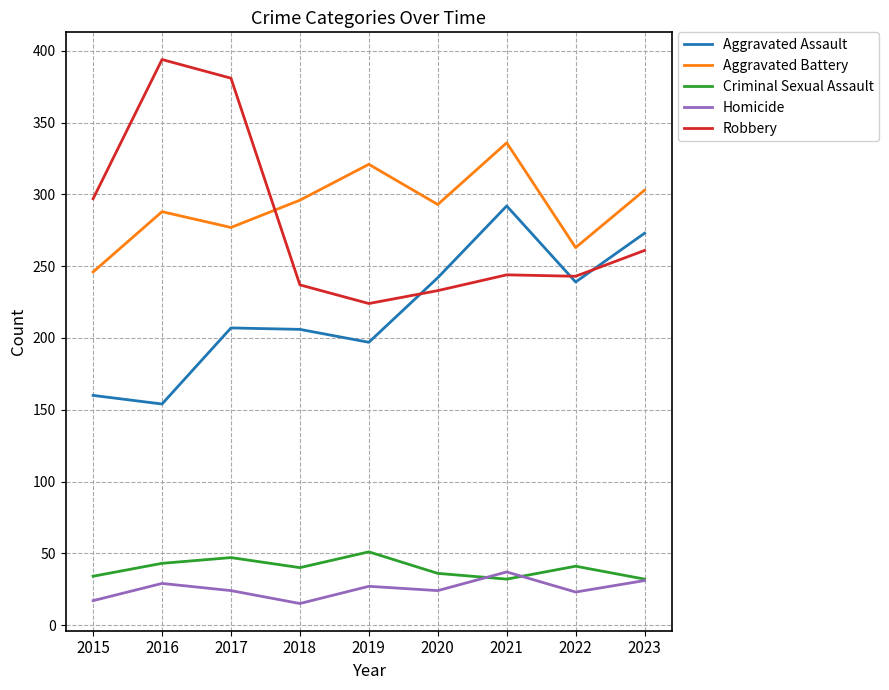

How many series are shown in this chart?

5